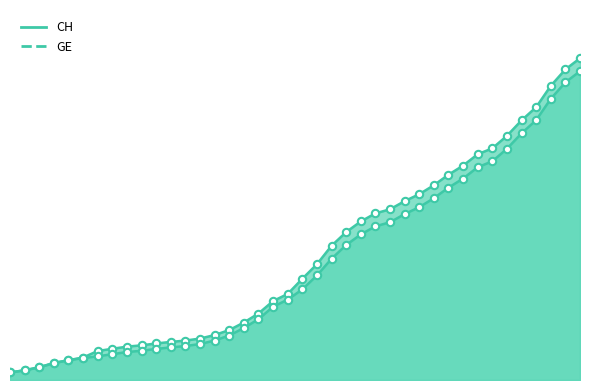

What are all the series names shown in the legend?

CH, GE